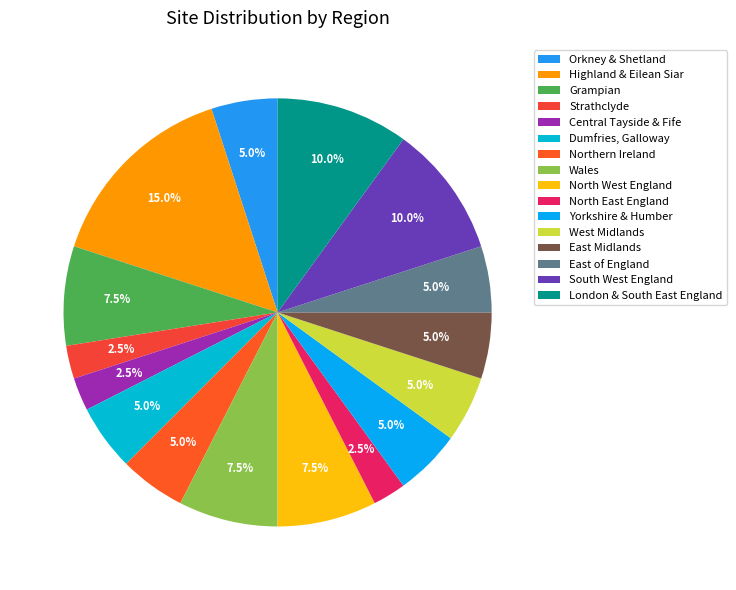

What is the total percentage of North West England and East of England?

12.5%